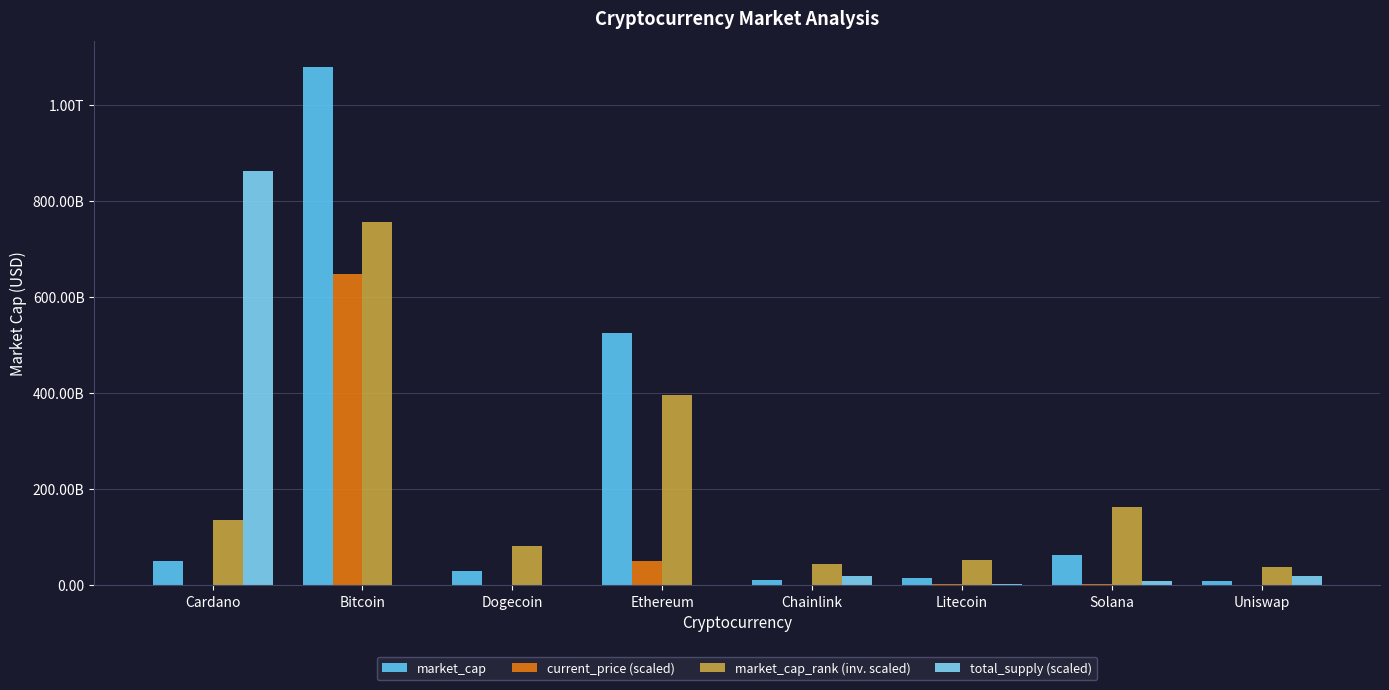

List the labels in order of market_cap value, smallest first.

Uniswap, Chainlink, Litecoin, Dogecoin, Cardano, Solana, Ethereum, Bitcoin